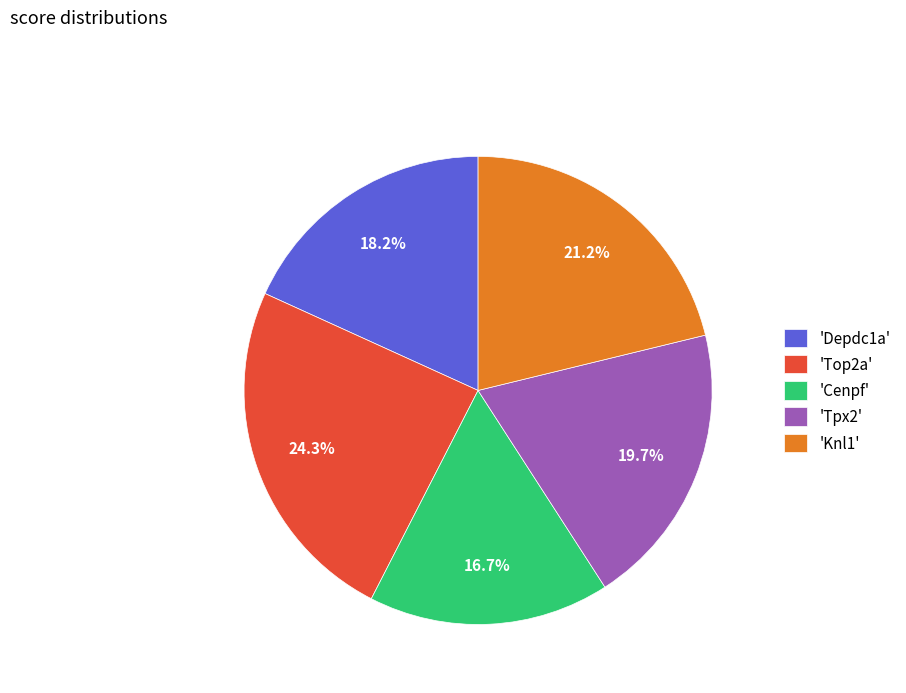

Does any single category account for the majority?

No